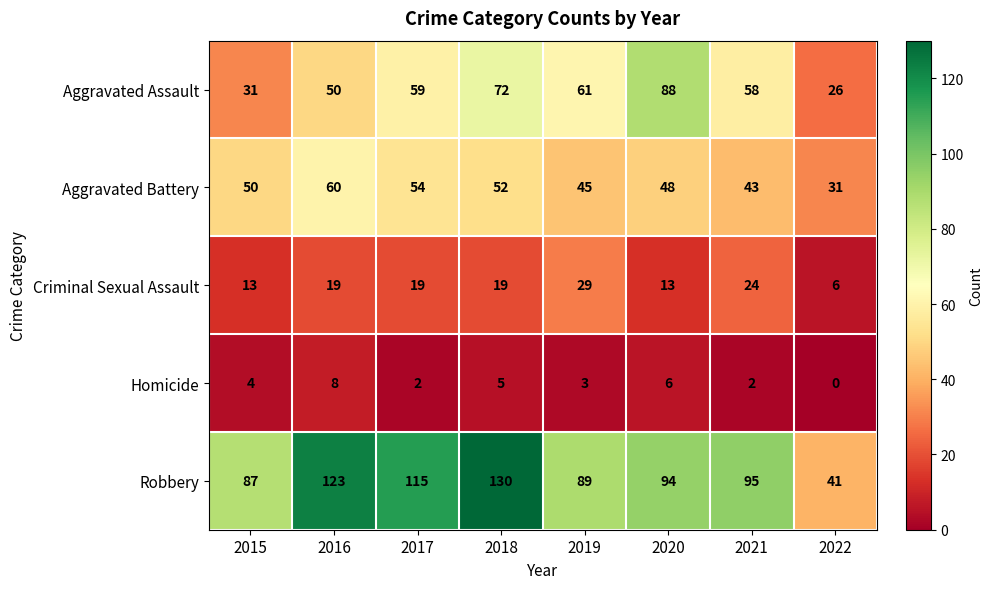

What is the difference between the highest and lowest values at 2016?

115